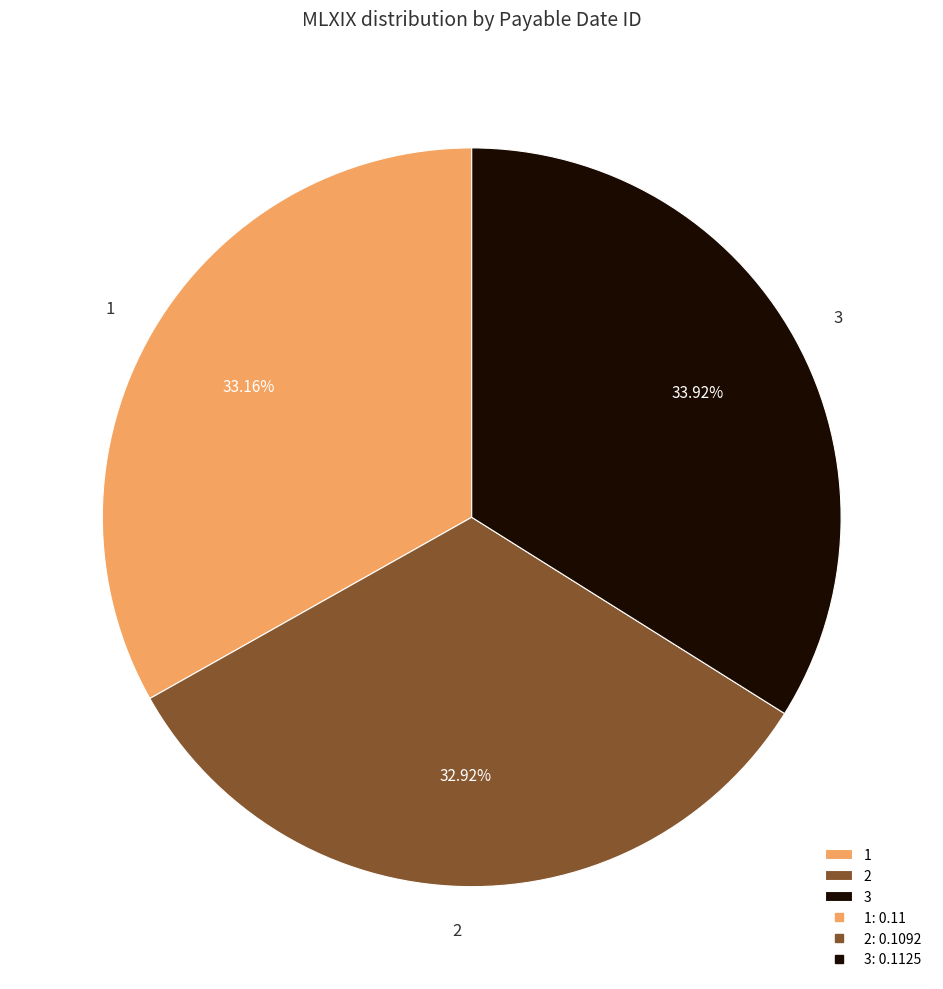

Between 3 and 1, which is larger?

3